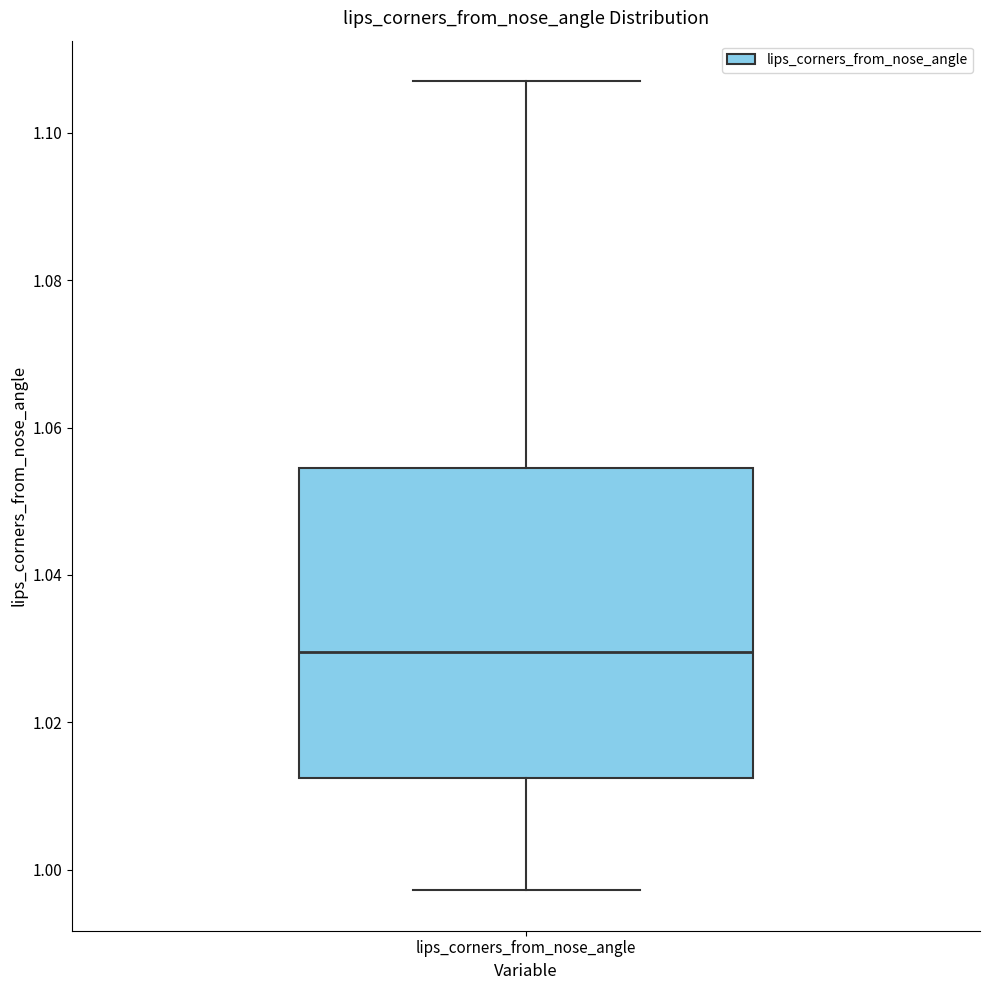

Read this box plot against the y-axis: the position of the median line, the range covered by the box, and the ends of both whiskers. The values are not printed on the chart, so give them approximately, as read against the axis.

median 1.030, box 1.012 to 1.054, whiskers 0.998 to 1.108